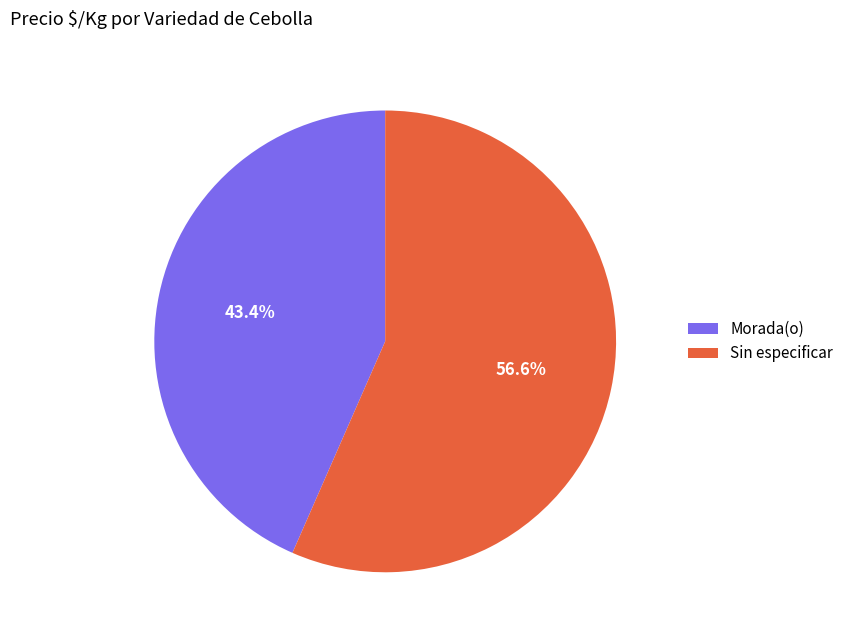

Which category has the smallest portion of the pie?

Morada(o)